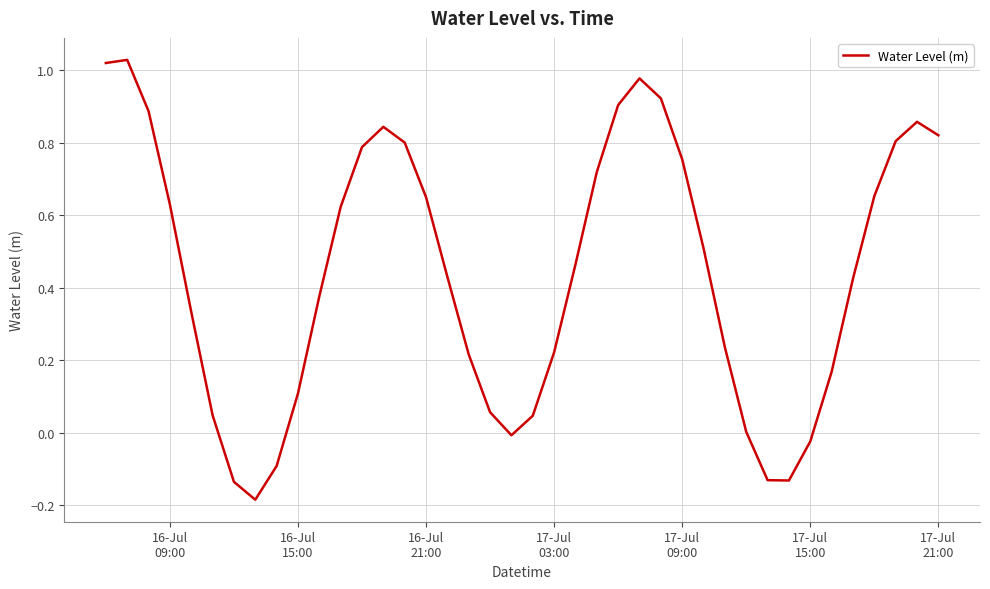

What is the average value?

0.4